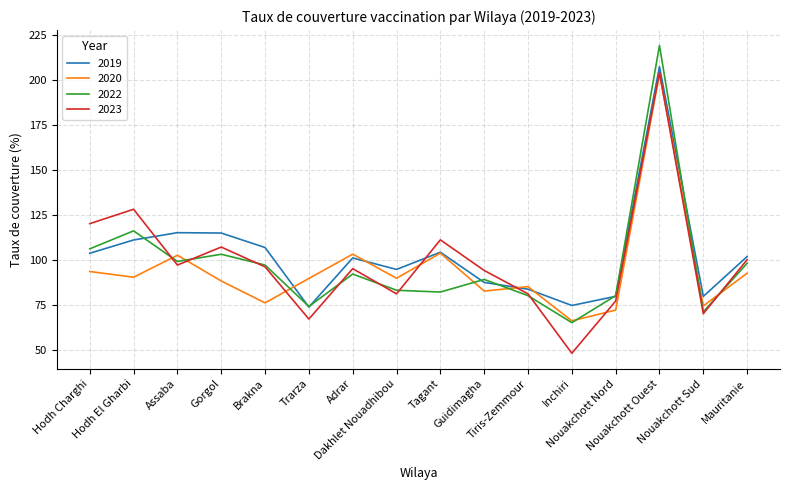

What is the minimum value shown in the chart?

48.0